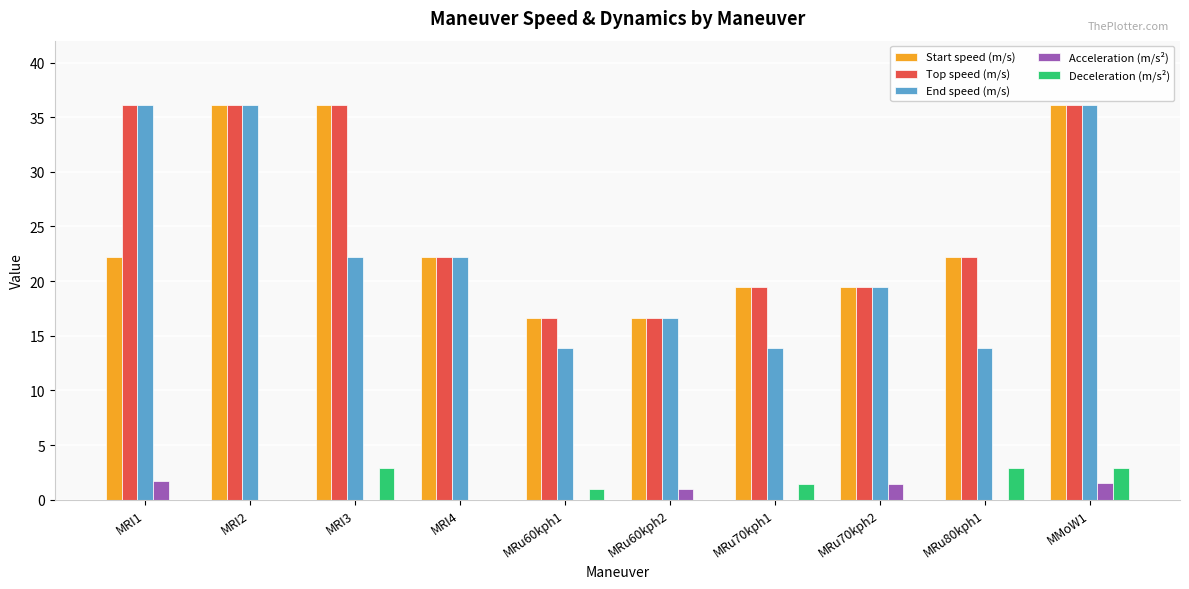

Which series has the widest spread of values?

End speed (m/s)